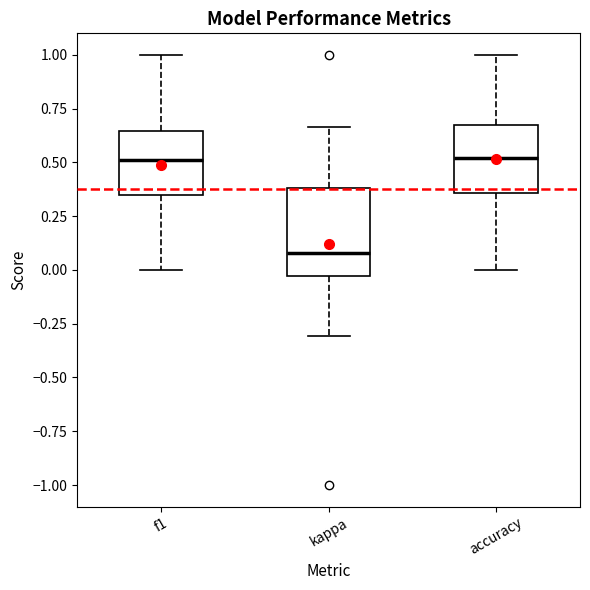

Reading left to right, read every box against the y-axis: the position of its median line, the range the box covers, and the ends of its whiskers. The values are not printed on the chart, so give them approximately, as read against the axis.

f1: median 0.50, box 0.35 to 0.65, whiskers 0.00 to 1.00
kappa: median 0.10, box -0.05 to 0.40, whiskers -0.30 to 0.65
accuracy: median 0.50, box 0.35 to 0.70, whiskers 0.00 to 1.00